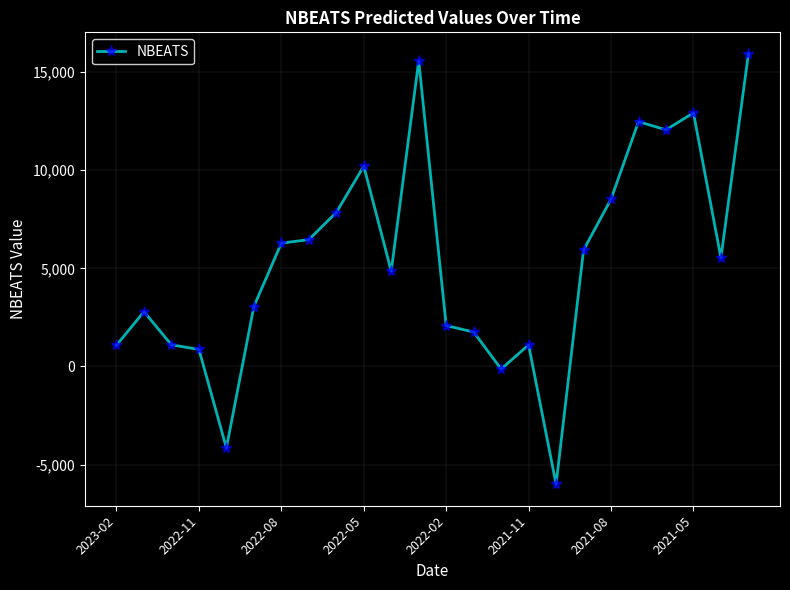

True or false: the data has more than 1 interior local peaks.

True